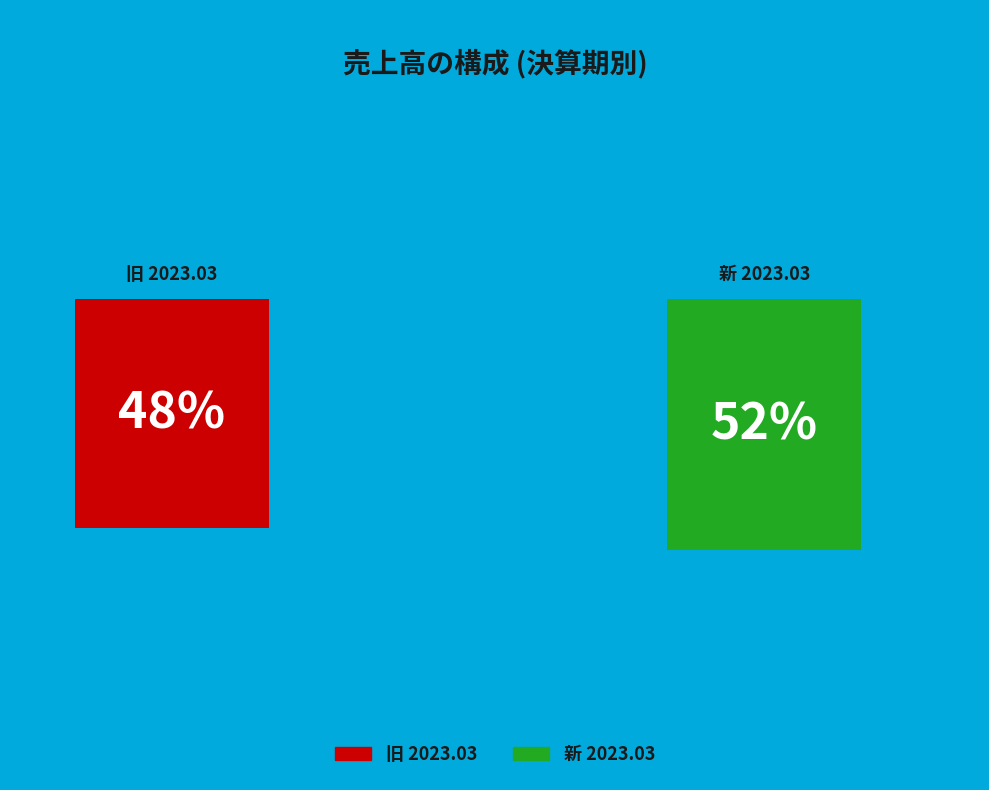

Is the sum of 旧 2023.03 and 新 2023.03 greater than half?

Yes